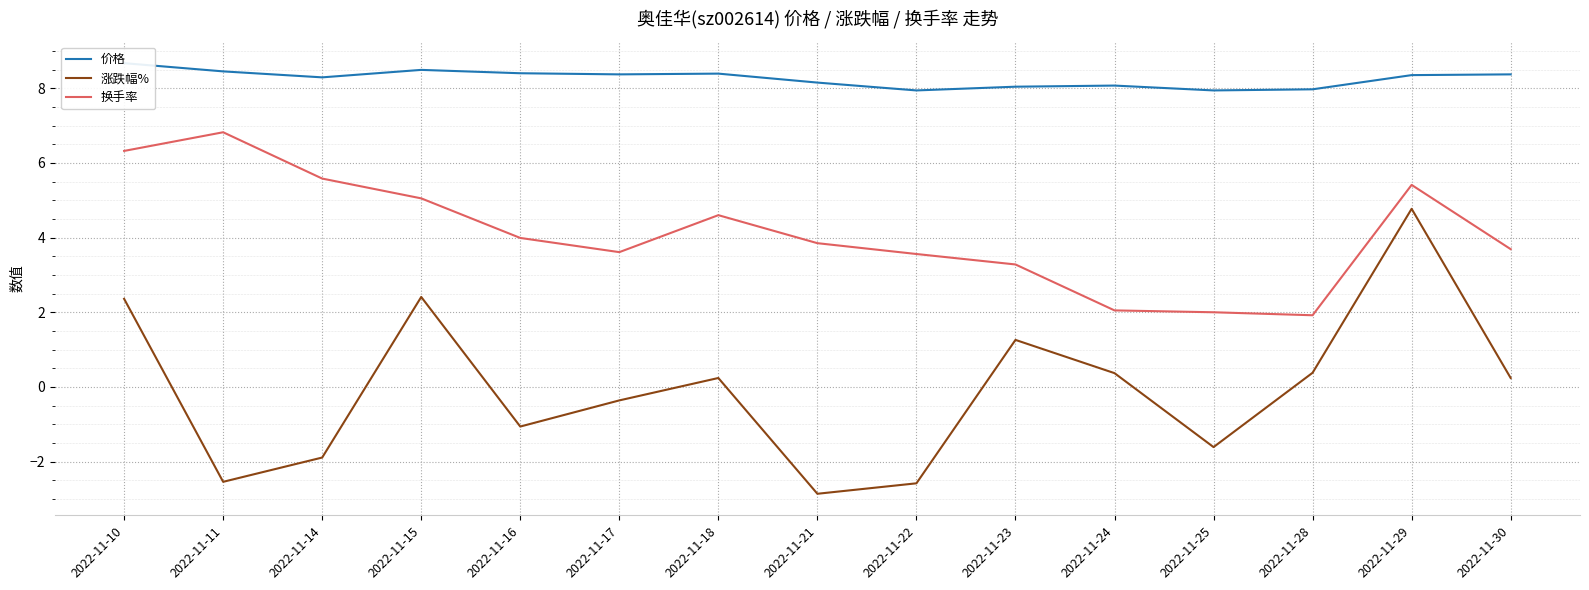

At how many categories does at least one series exceed 6?

15